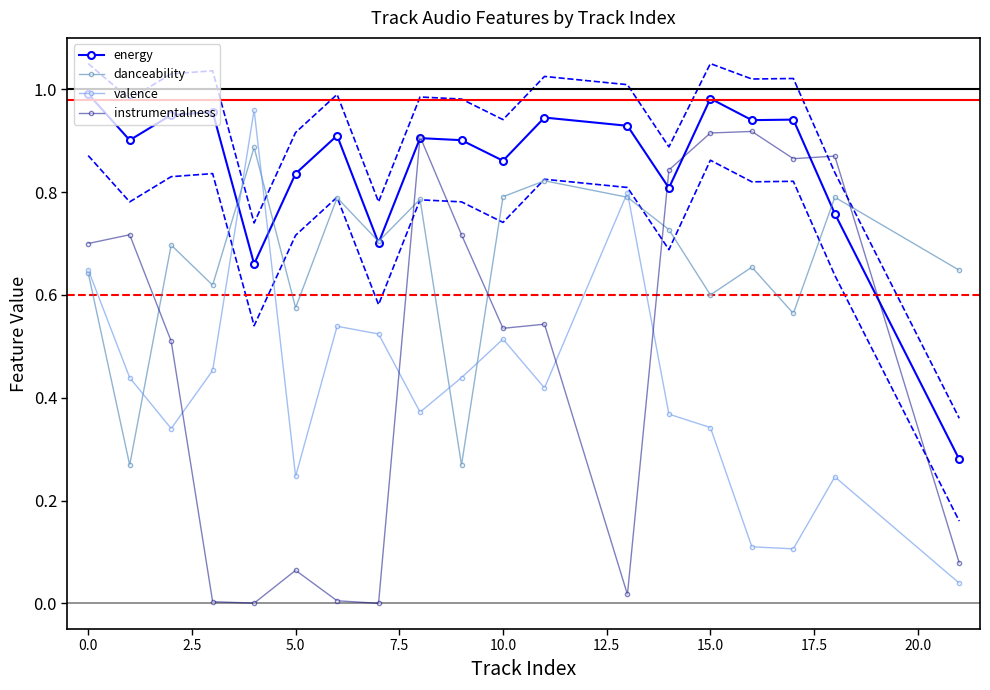

What are all the series names shown in the legend?

energy, danceability, valence, instrumentalness